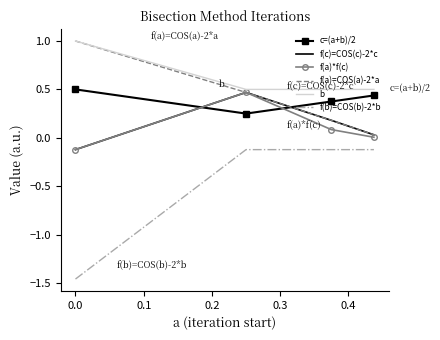

What is the greatest value displayed?

1.0